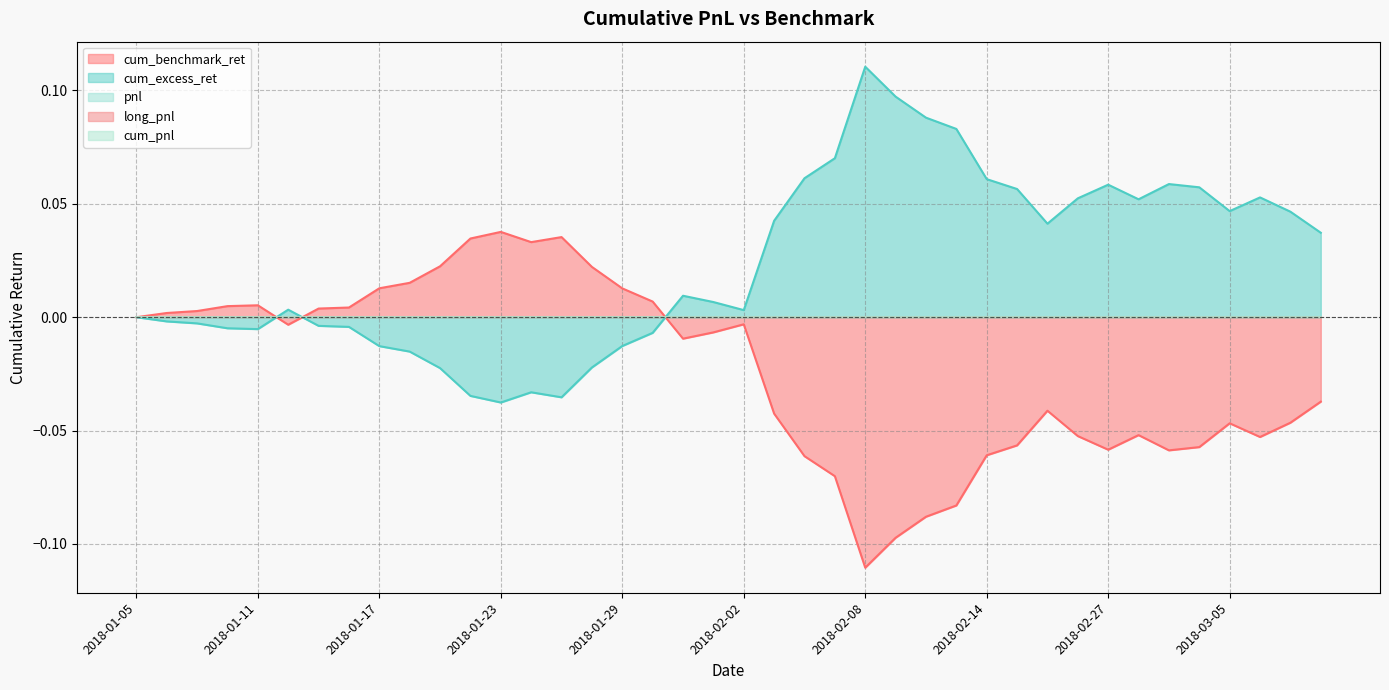

Reading right to left, what are all the values shown in this chart?

pnl: 2018-03-08=0.0	2018-03-07=0.0	2018-03-06=0.0	2018-03-05=0.0	2018-03-02=0.0	2018-03-01=0.0	2018-02-28=0.0	2018-02-27=0.0	2018-02-26=0.0	2018-02-23=0.0	2018-02-22=0.0	2018-02-14=0.0	2018-02-13=0.0	2018-02-12=0.0	2018-02-09=0.0	2018-02-08=0.0	2018-02-07=0.0	2018-02-06=0.0	2018-02-05=0.0	2018-02-02=0.0	2018-02-01=0.0	2018-01-31=0.0	2018-01-30=0.0	2018-01-29=0.0	2018-01-26=0.0	2018-01-25=0.0	2018-01-24=0.0	2018-01-23=0.0	2018-01-22=0.0	2018-01-19=0.0	2018-01-18=0.0	2018-01-17=0.0	2018-01-16=0.0	2018-01-15=0.0	2018-01-12=0.0	2018-01-11=0.0	2018-01-10=0.0	2018-01-09=0.0	2018-01-08=0.0	2018-01-05=0.0
long_pnl: 2018-03-08=0.0	2018-03-07=0.0	2018-03-06=0.0	2018-03-05=0.0	2018-03-02=0.0	2018-03-01=0.0	2018-02-28=0.0	2018-02-27=0.0	2018-02-26=0.0	2018-02-23=0.0	2018-02-22=0.0	2018-02-14=0.0	2018-02-13=0.0	2018-02-12=0.0	2018-02-09=0.0	2018-02-08=0.0	2018-02-07=0.0	2018-02-06=0.0	2018-02-05=0.0	2018-02-02=0.0	2018-02-01=0.0	2018-01-31=0.0	2018-01-30=0.0	2018-01-29=0.0	2018-01-26=0.0	2018-01-25=0.0	2018-01-24=0.0	2018-01-23=0.0	2018-01-22=0.0	2018-01-19=0.0	2018-01-18=0.0	2018-01-17=0.0	2018-01-16=0.0	2018-01-15=0.0	2018-01-12=0.0	2018-01-11=0.0	2018-01-10=0.0	2018-01-09=0.0	2018-01-08=0.0	2018-01-05=0.0
cum_pnl: 2018-03-08=0.0	2018-03-07=0.0	2018-03-06=0.0	2018-03-05=0.0	2018-03-02=0.0	2018-03-01=0.0	2018-02-28=0.0	2018-02-27=0.0	2018-02-26=0.0	2018-02-23=0.0	2018-02-22=0.0	2018-02-14=0.0	2018-02-13=0.0	2018-02-12=0.0	2018-02-09=0.0	2018-02-08=0.0	2018-02-07=0.0	2018-02-06=0.0	2018-02-05=0.0	2018-02-02=0.0	2018-02-01=0.0	2018-01-31=0.0	2018-01-30=0.0	2018-01-29=0.0	2018-01-26=0.0	2018-01-25=0.0	2018-01-24=0.0	2018-01-23=0.0	2018-01-22=0.0	2018-01-19=0.0	2018-01-18=0.0	2018-01-17=0.0	2018-01-16=0.0	2018-01-15=0.0	2018-01-12=0.0	2018-01-11=0.0	2018-01-10=0.0	2018-01-09=0.0	2018-01-08=0.0	2018-01-05=0.0
cum_benchmark_ret: 2018-03-08=-0.0	2018-03-07=-0.0	2018-03-06=-0.1	2018-03-05=-0.0	2018-03-02=-0.1	2018-03-01=-0.1	2018-02-28=-0.1	2018-02-27=-0.1	2018-02-26=-0.1	2018-02-23=-0.0	2018-02-22=-0.1	2018-02-14=-0.1	2018-02-13=-0.1	2018-02-12=-0.1	2018-02-09=-0.1	2018-02-08=-0.1	2018-02-07=-0.1	2018-02-06=-0.1	2018-02-05=-0.0	2018-02-02=-0.0	2018-02-01=-0.0	2018-01-31=-0.0	2018-01-30=0.0	2018-01-29=0.0	2018-01-26=0.0	2018-01-25=0.0	2018-01-24=0.0	2018-01-23=0.0	2018-01-22=0.0	2018-01-19=0.0	2018-01-18=0.0	2018-01-17=0.0	2018-01-16=0.0	2018-01-15=0.0	2018-01-12=-0.0	2018-01-11=0.0	2018-01-10=0.0	2018-01-09=0.0	2018-01-08=0.0	2018-01-05=0.0
cum_excess_ret: 2018-03-08=0.0	2018-03-07=0.0	2018-03-06=0.1	2018-03-05=0.0	2018-03-02=0.1	2018-03-01=0.1	2018-02-28=0.1	2018-02-27=0.1	2018-02-26=0.1	2018-02-23=0.0	2018-02-22=0.1	2018-02-14=0.1	2018-02-13=0.1	2018-02-12=0.1	2018-02-09=0.1	2018-02-08=0.1	2018-02-07=0.1	2018-02-06=0.1	2018-02-05=0.0	2018-02-02=0.0	2018-02-01=0.0	2018-01-31=0.0	2018-01-30=-0.0	2018-01-29=-0.0	2018-01-26=-0.0	2018-01-25=-0.0	2018-01-24=-0.0	2018-01-23=-0.0	2018-01-22=-0.0	2018-01-19=-0.0	2018-01-18=-0.0	2018-01-17=-0.0	2018-01-16=-0.0	2018-01-15=-0.0	2018-01-12=0.0	2018-01-11=-0.0	2018-01-10=-0.0	2018-01-09=-0.0	2018-01-08=-0.0	2018-01-05=0.0